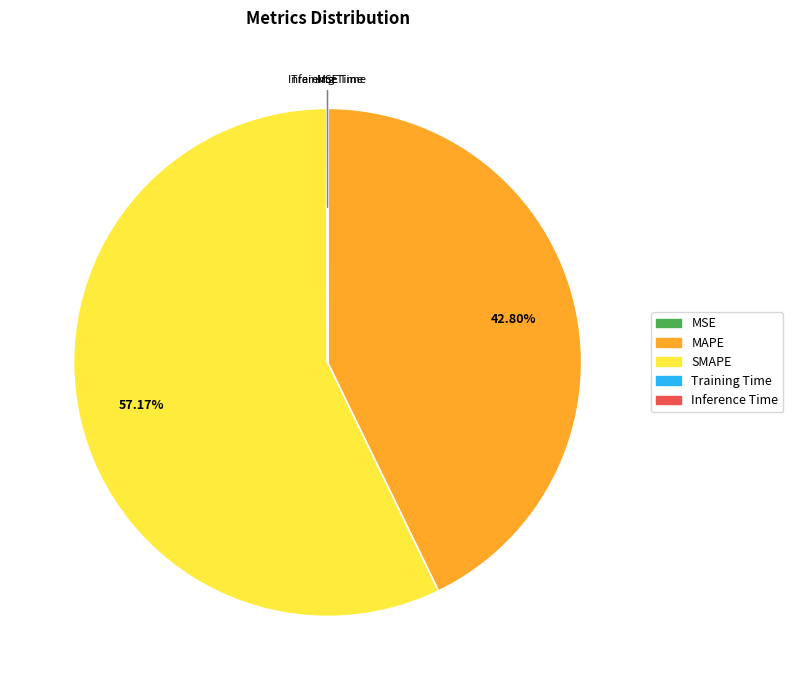

Which slice is the largest?

SMAPE